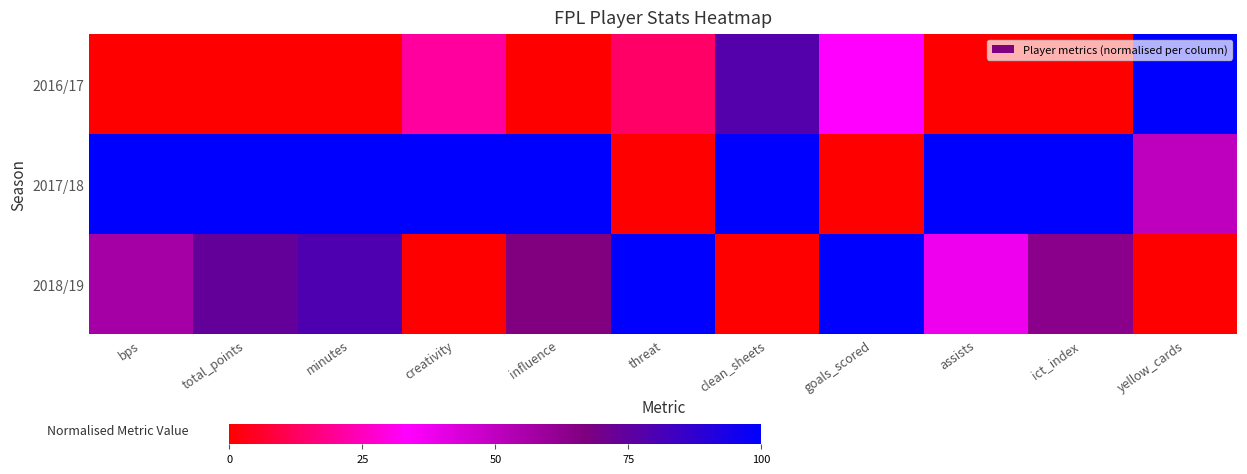

Reading left to right, what are all the values shown in this chart?

2016/17: bps=0.0	total_points=0.0	minutes=0.0	creativity=21.0	influence=0.0	threat=13.5	clean_sheets=77.8	goals_scored=33.3	assists=0.0	ict_index=0.0	yellow_cards=100.0
2017/18: bps=100.0	total_points=100.0	minutes=100.0	creativity=100.0	influence=100.0	threat=0.0	clean_sheets=100.0	goals_scored=0.0	assists=100.0	ict_index=100.0	yellow_cards=50.0
2018/19: bps=56.8	total_points=73.5	minutes=79.4	creativity=0.0	influence=66.6	threat=100.0	clean_sheets=0.0	goals_scored=100.0	assists=37.5	ict_index=63.8	yellow_cards=0.0